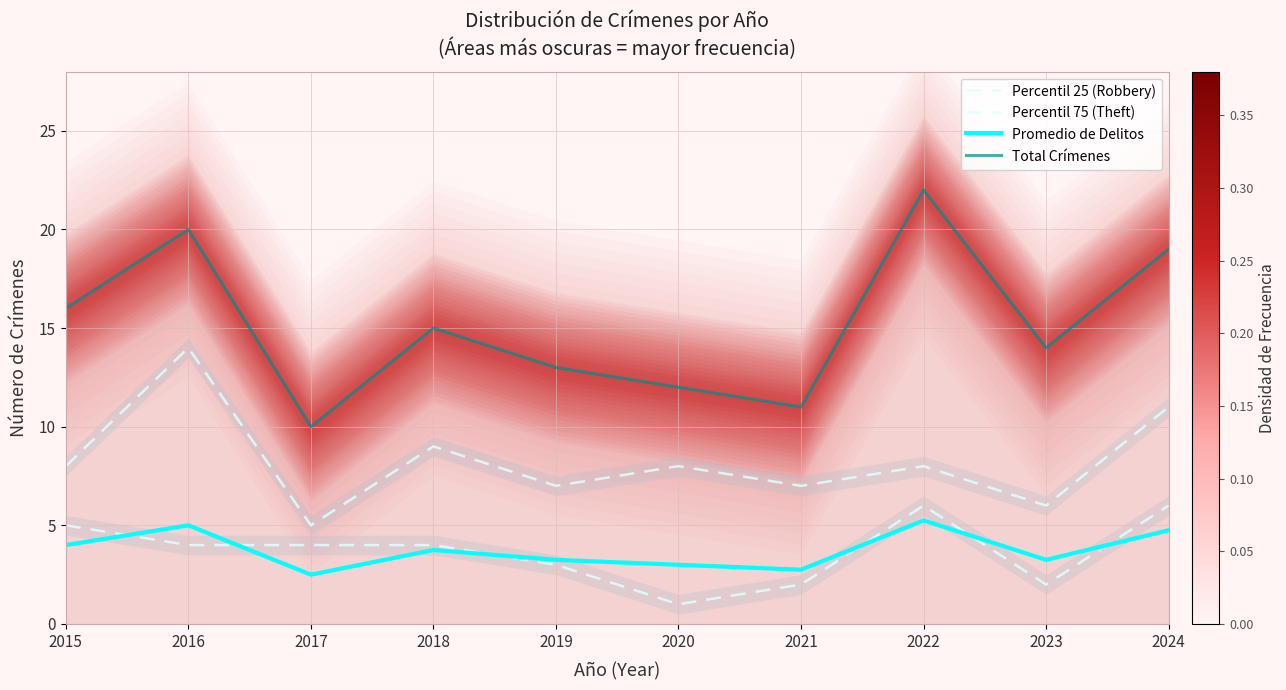

What is the difference between the maximum and second lowest values in the Promedio de Delitos series?

2.5